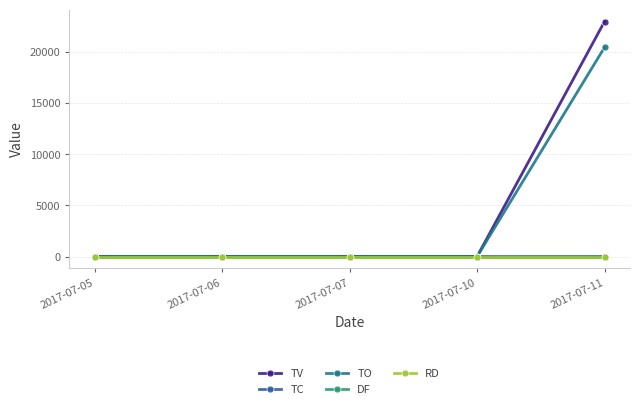

How many categories are shown in the chart?

5